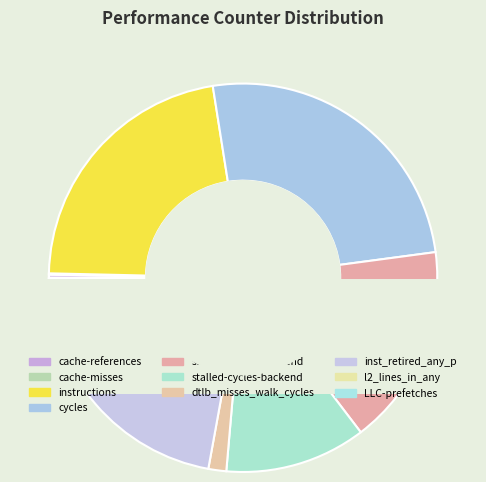

Count the number of slices in the pie.

10